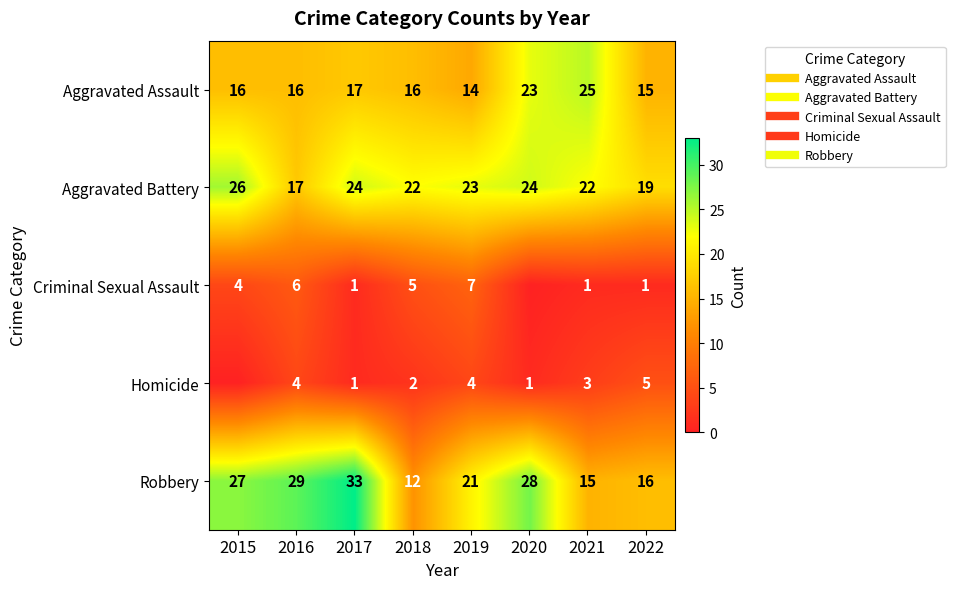

How many data points in Homicide are less than 3?

4